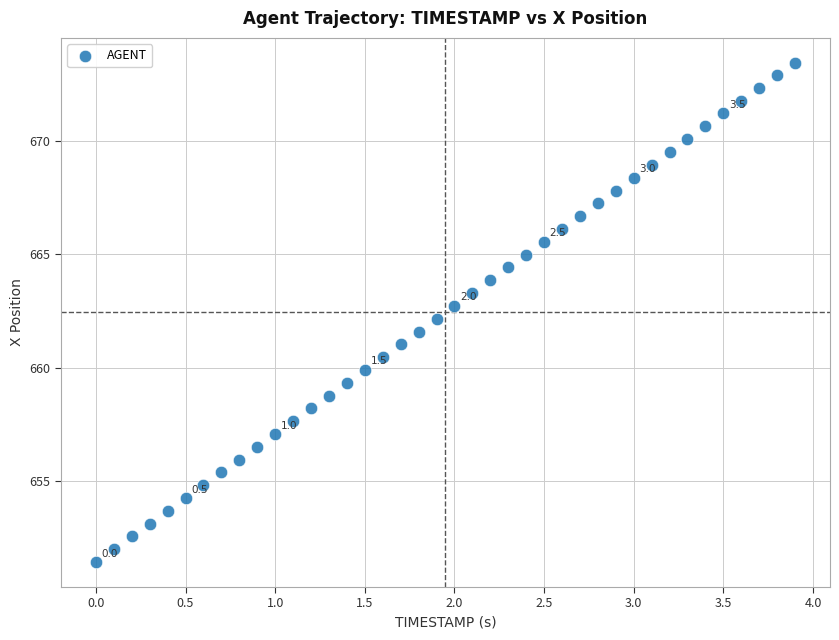

What is the range of Y values (max minus min)?

22.0